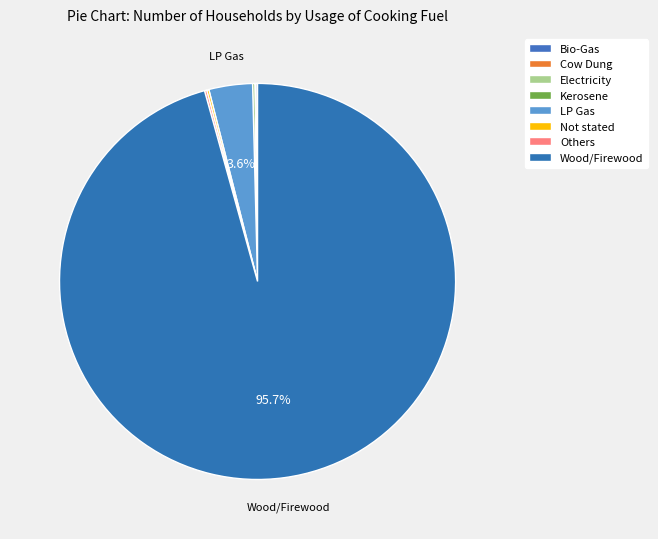

Rank the categories by value from highest to lowest.

Wood/Firewood, LP Gas, Kerosene, Not stated, Others, Bio-Gas, Cow Dung, Electricity